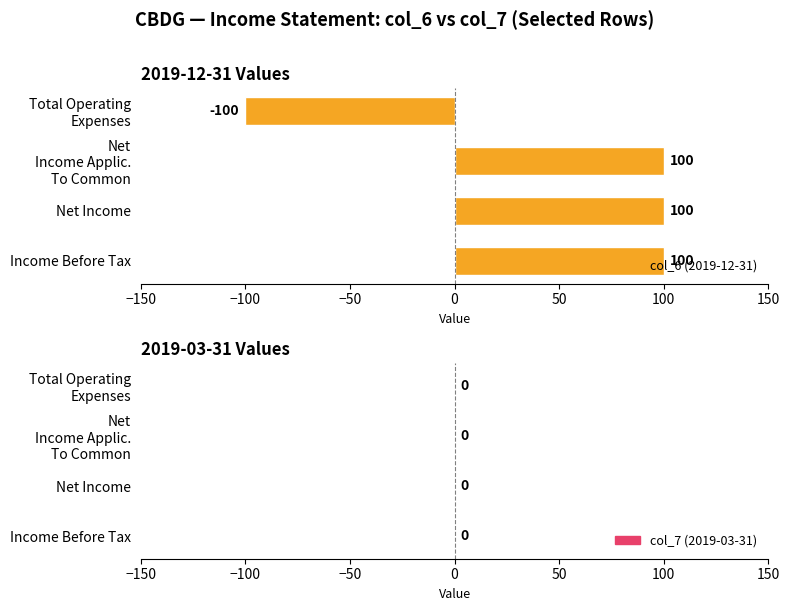

Is it true that the value at Net Income is 100?

True